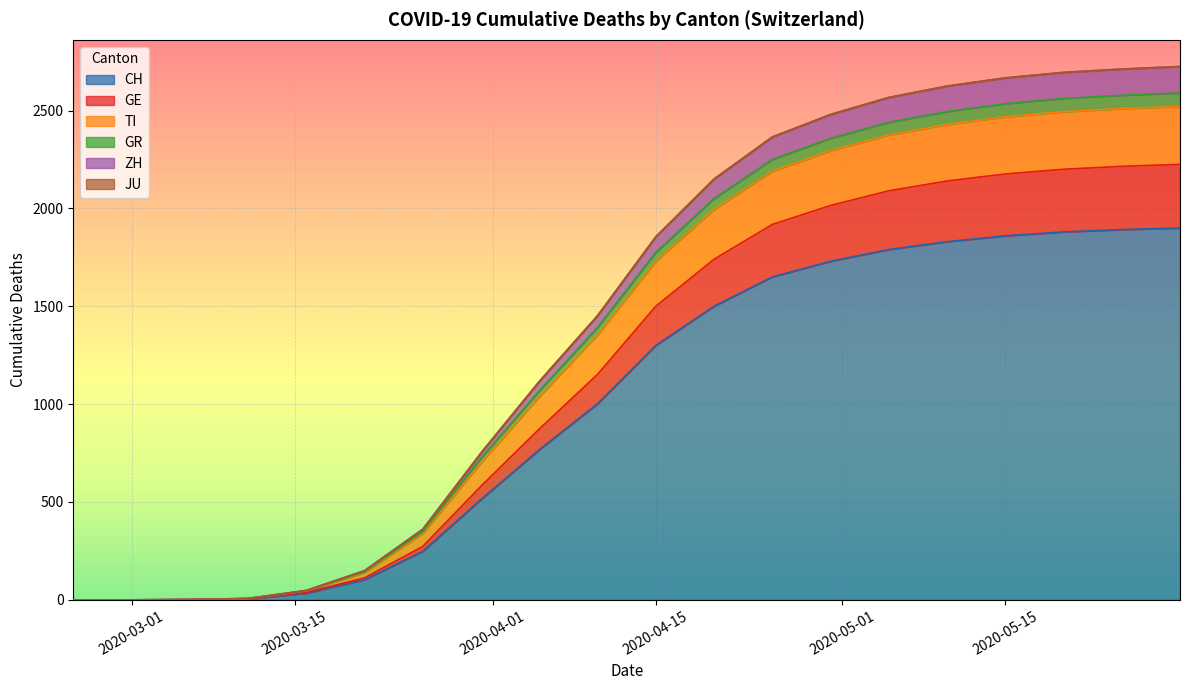

True or false: GE has a value of 1 at 2020-03-06.

False